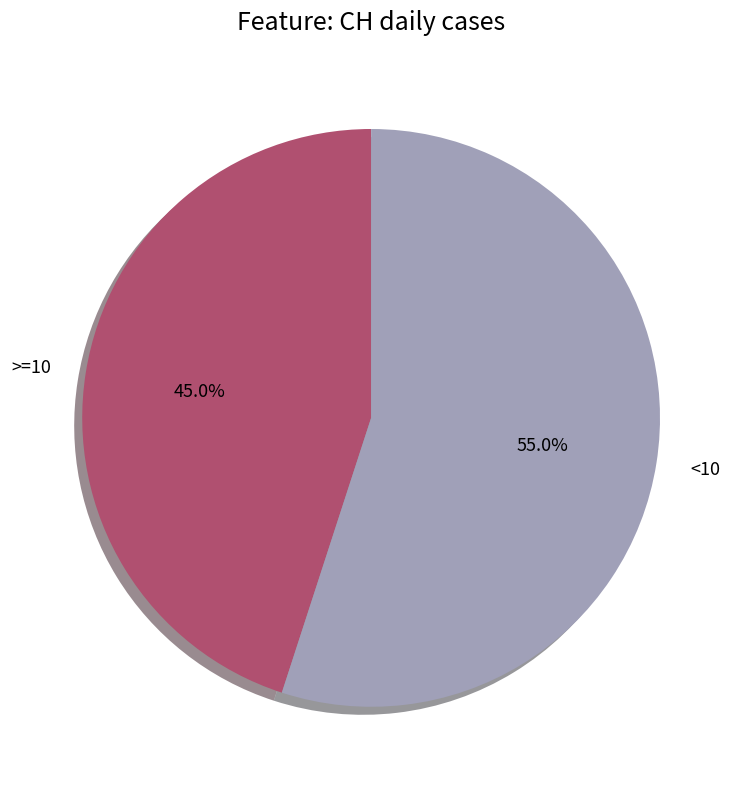

Is there any slice that represents more than half of the pie?

Yes